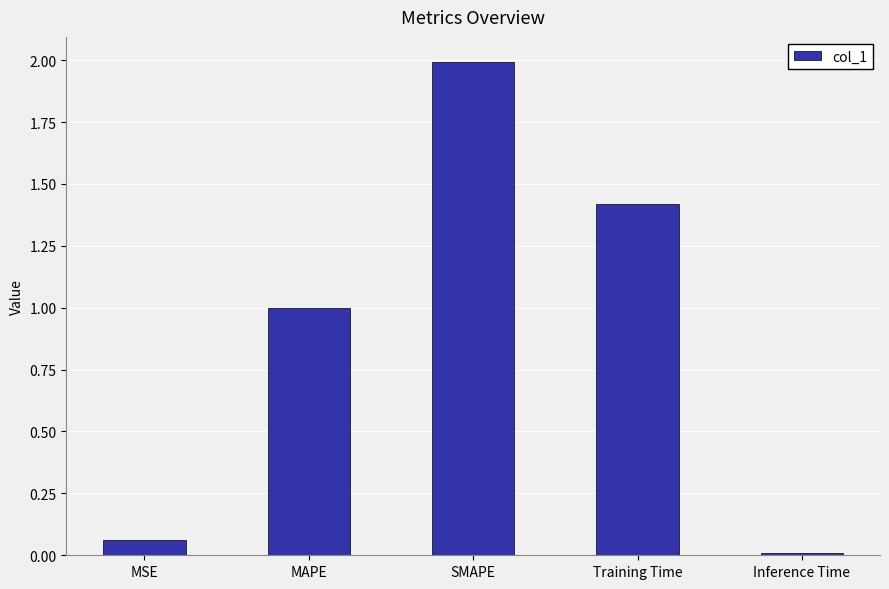

Rank the categories by value from highest to lowest.

SMAPE, Training Time, MAPE, MSE, Inference Time